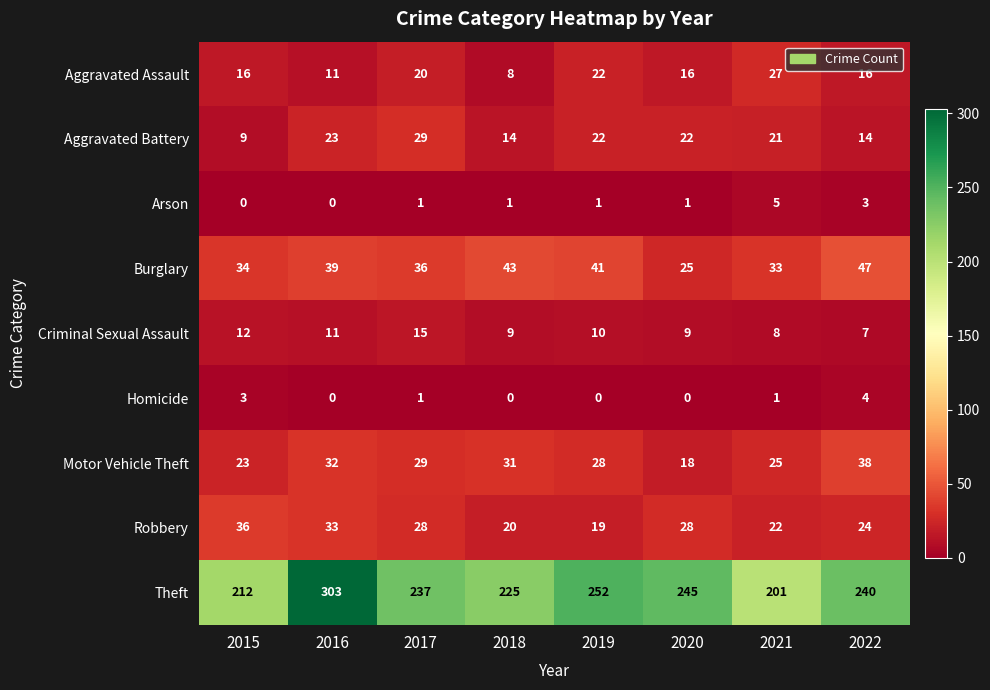

At how many categories does at least one series exceed 269?

1